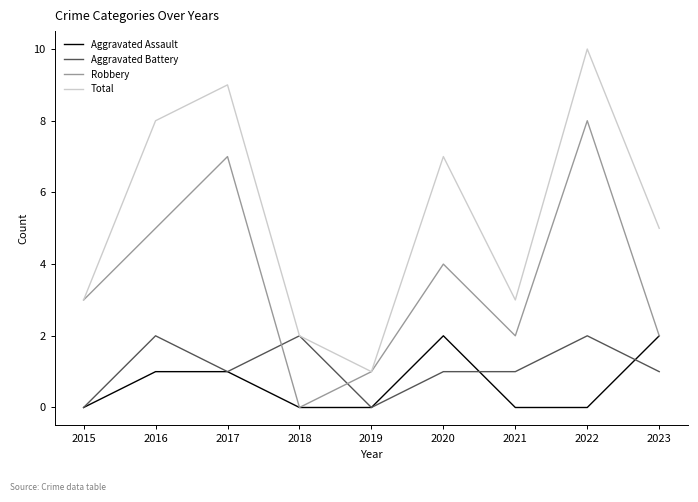

How many times do Aggravated Battery and Robbery cross each other?

2